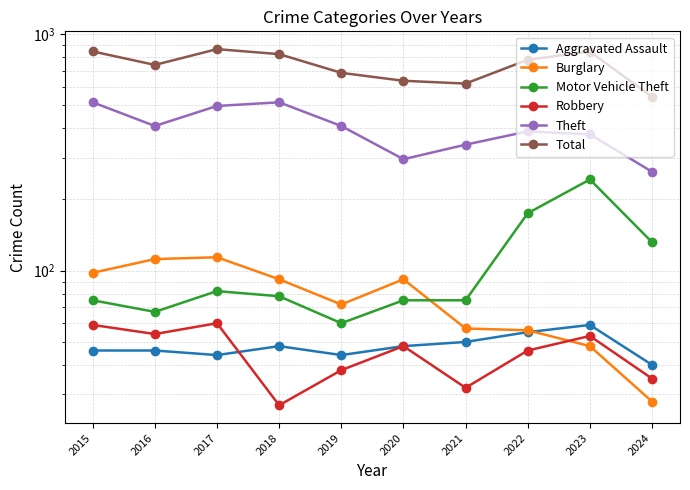

At how many categories does at least one series exceed 396?

10